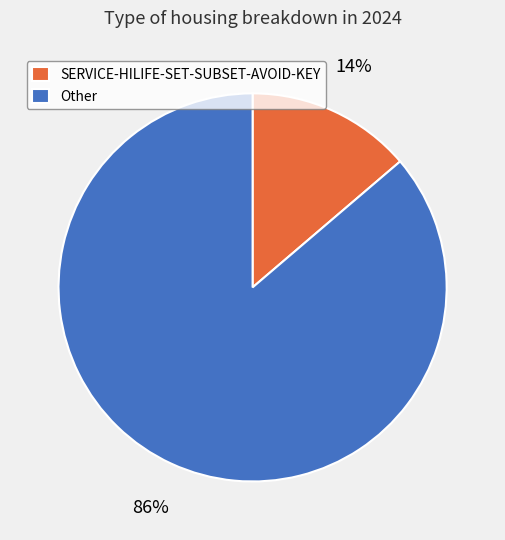

To the nearest percent, what portion does Other represent?

86%